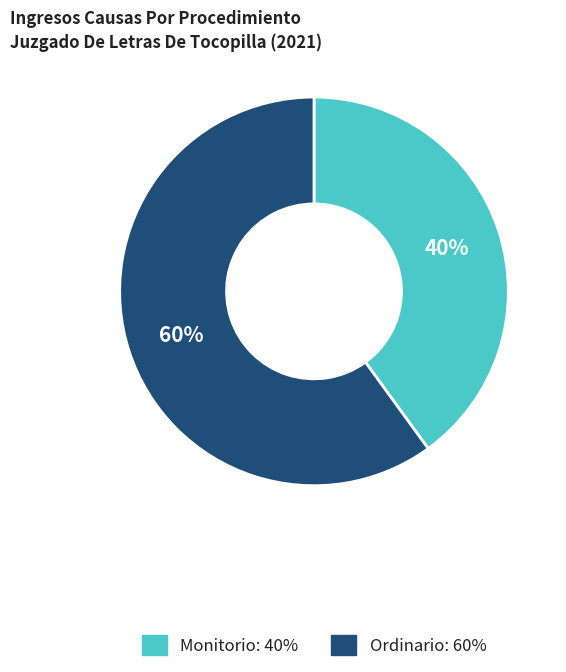

What is the largest slice in the pie chart?

Ordinario